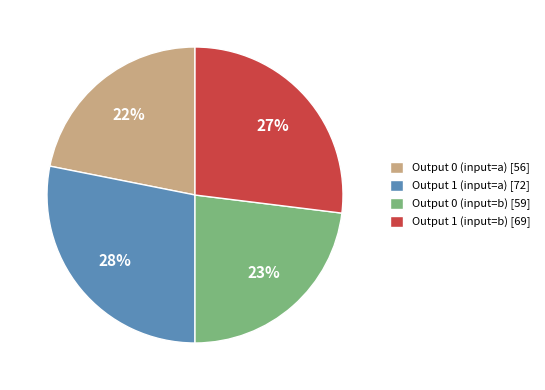

Is it true that Output 0 (input=b) [59] is 23% of the pie?

True